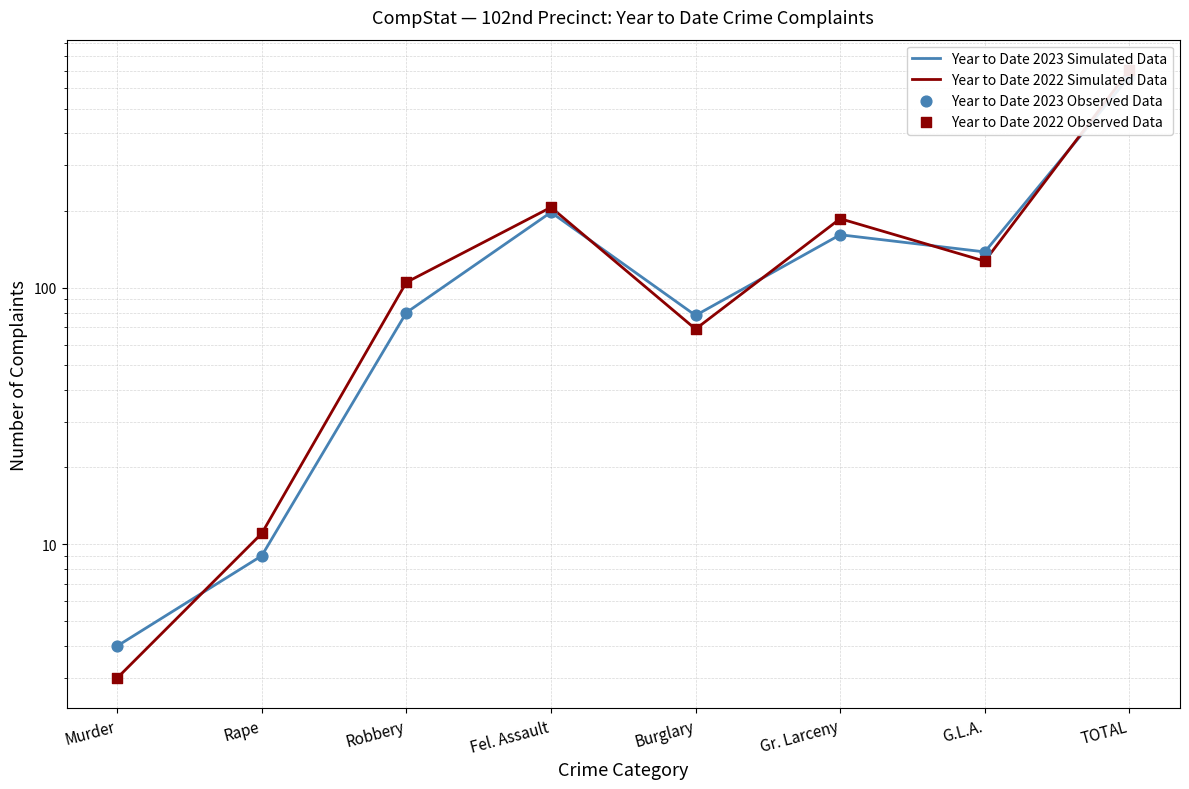

Which series reaches the minimum Y coordinate?

Year to Date 2022 Simulated Data